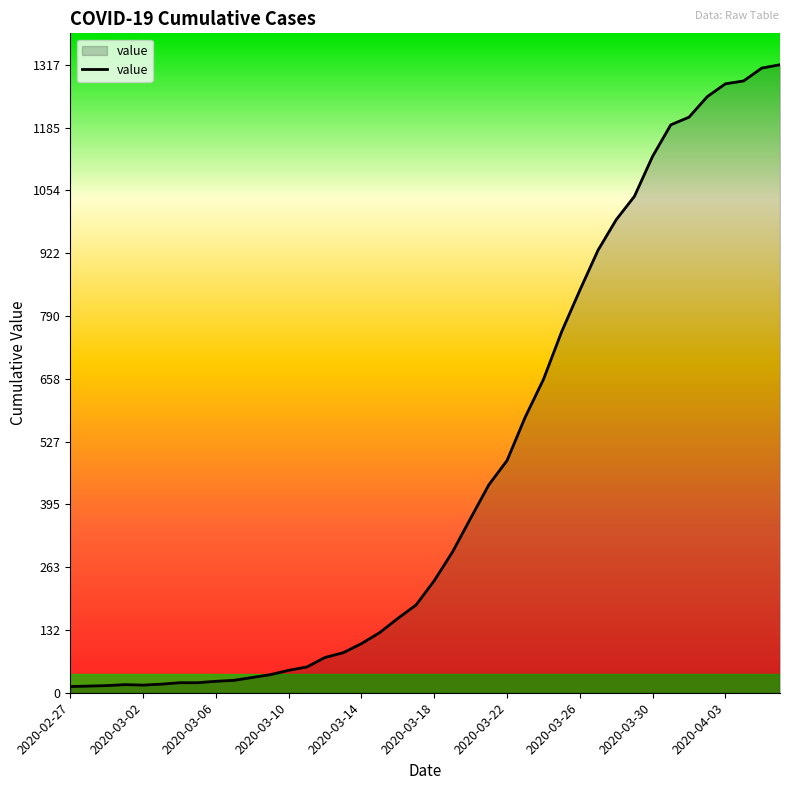

What is the greatest value displayed?

1317